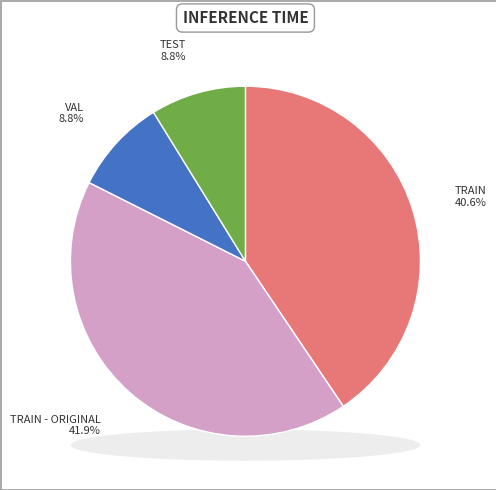

Is Train - Original the majority of the pie?

No